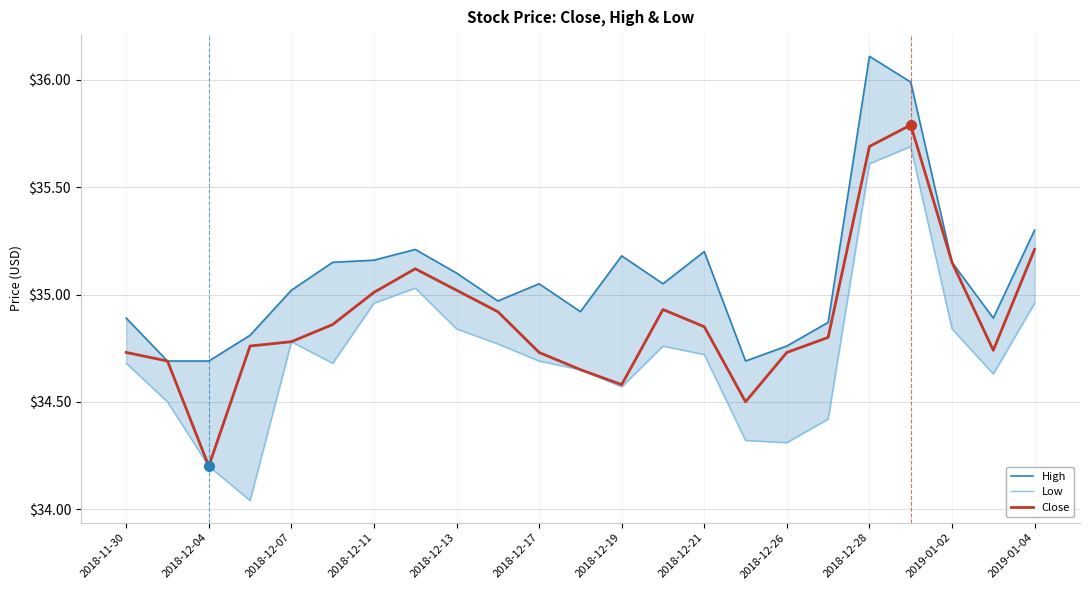

Where is Close nearest to the value 34?

2018-12-04